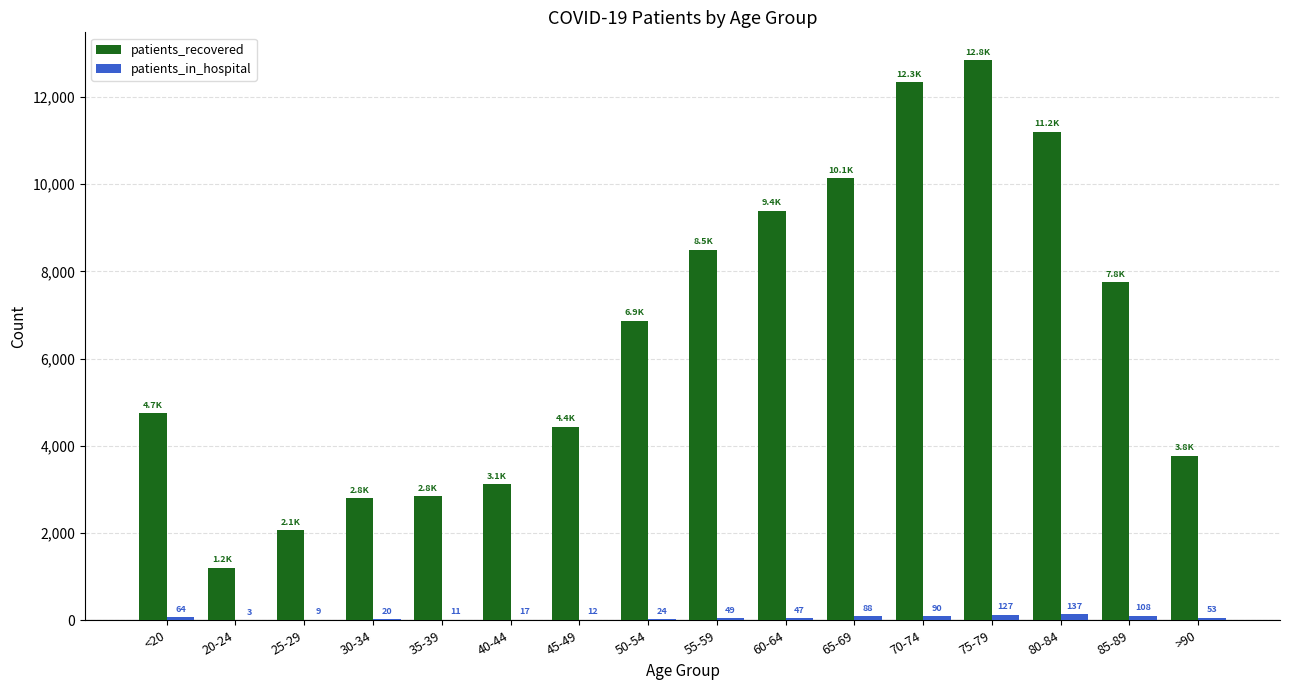

How many groups of bars are there?

16